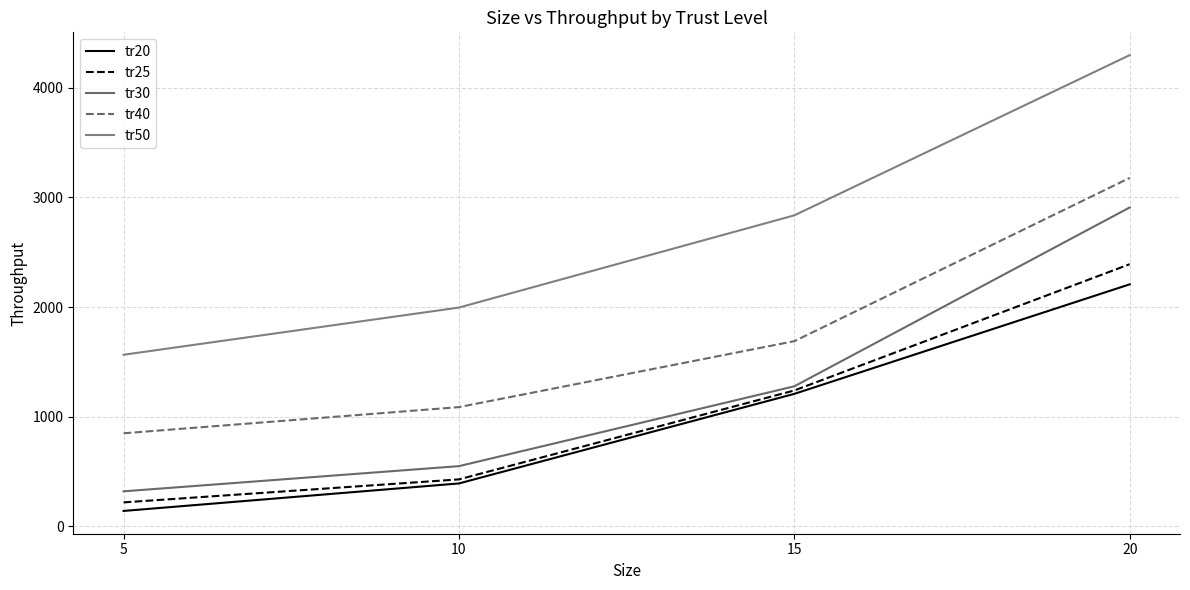

At how many categories does at least one series exceed 4208?

1